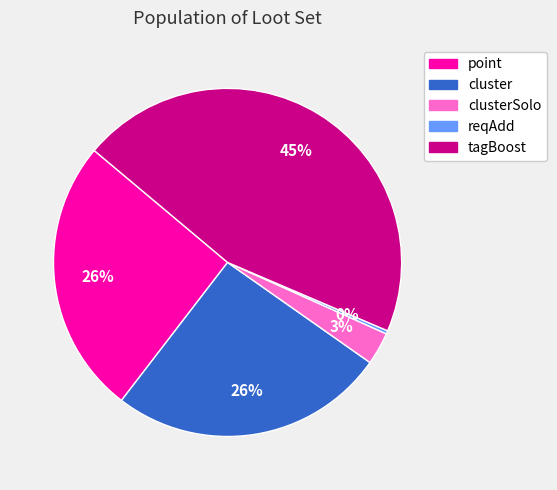

Is there any slice that represents more than half of the pie?

No